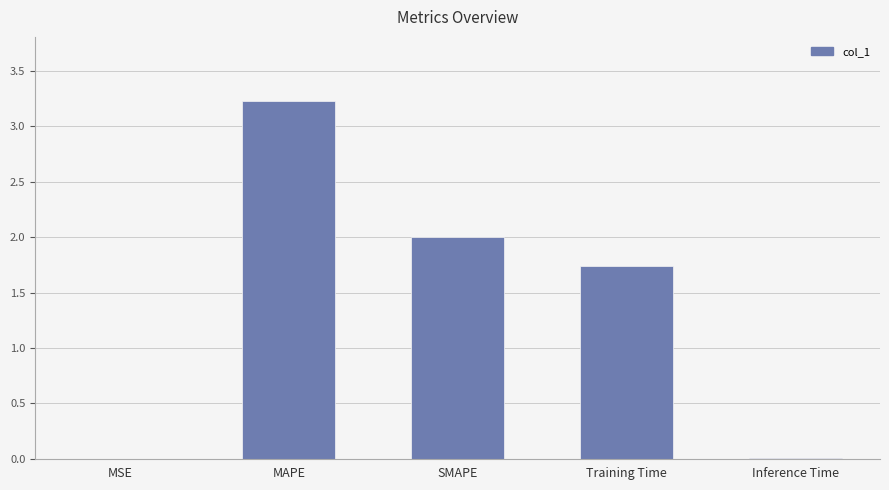

Between MAPE and Training Time, which is larger?

MAPE